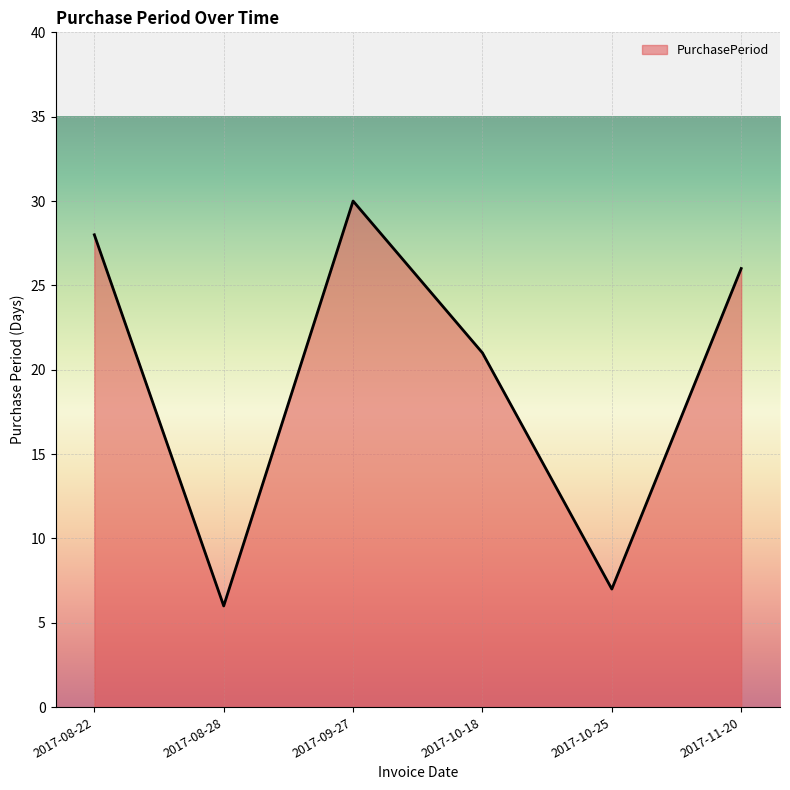

Rank the categories by value from highest to lowest.

2017-09-27, 2017-08-22, 2017-11-20, 2017-10-18, 2017-10-25, 2017-08-28